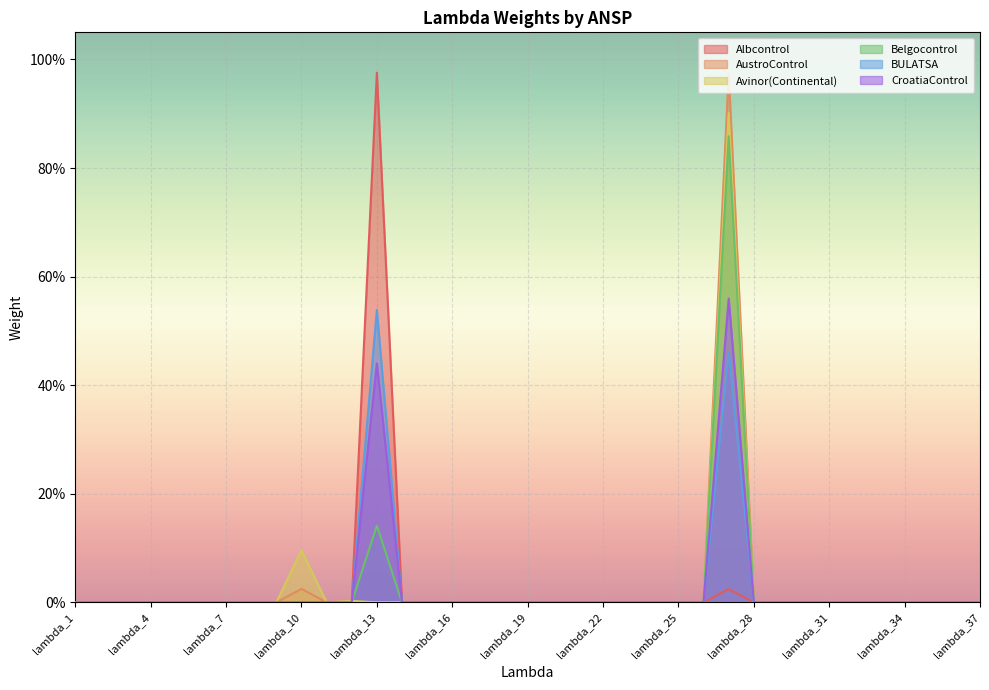

Count the number of categories in the chart.

37